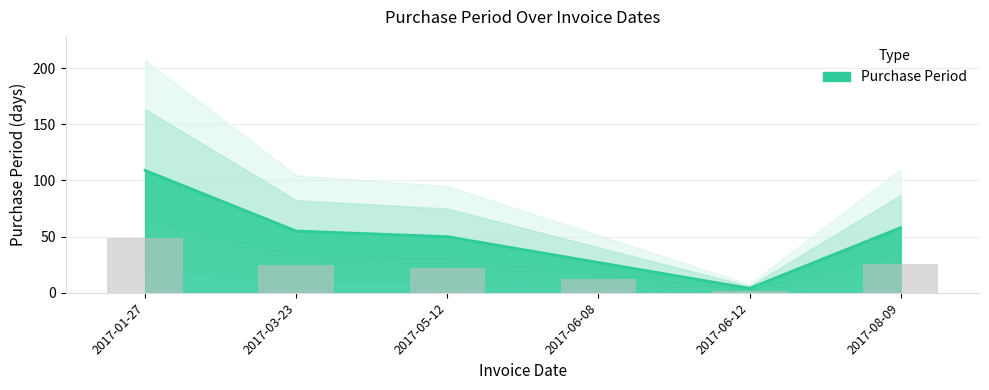

Between 2017-03-23 and 2017-01-27, which is larger?

2017-01-27